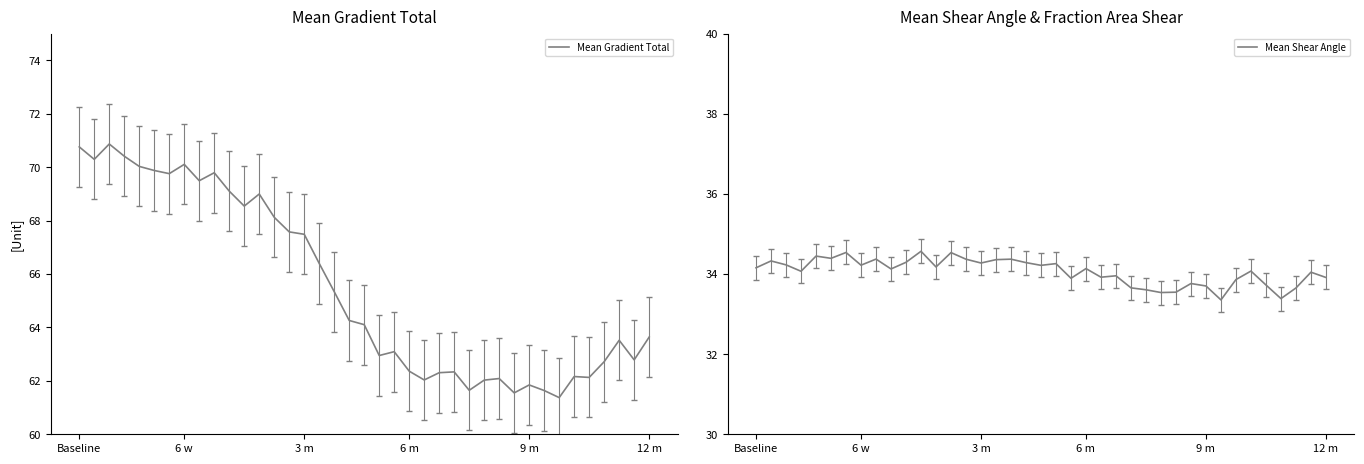

Count the number of categories in the chart.

39